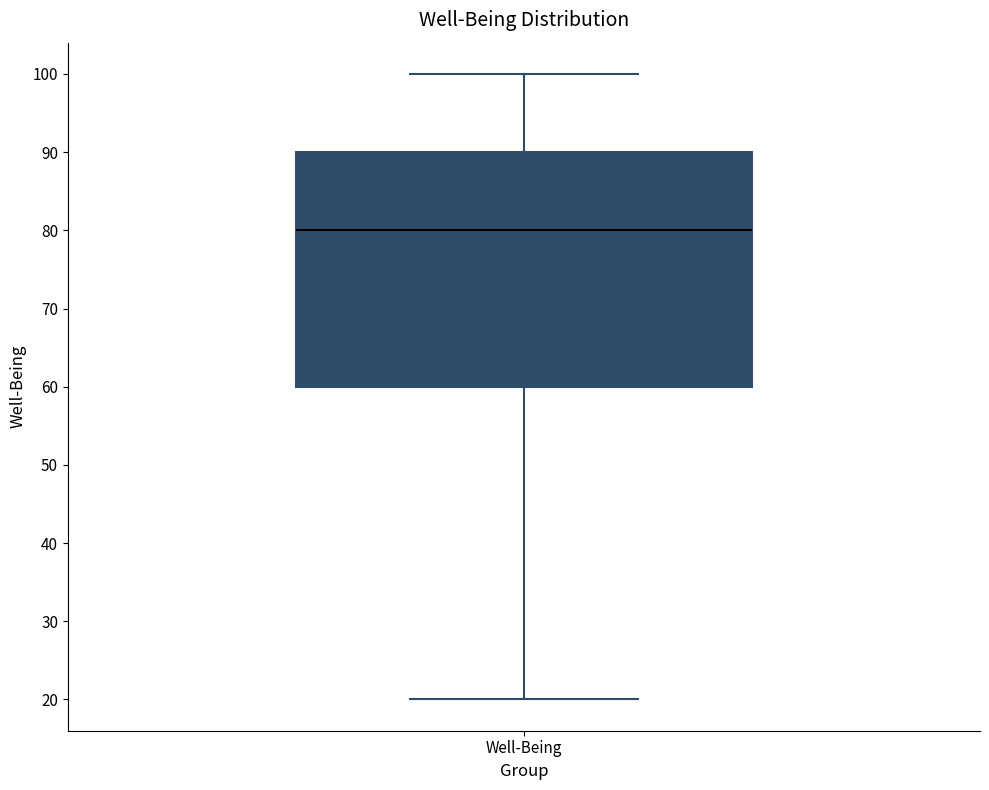

Where does the median line of the box for Well-Being sit on the y-axis? The values are not printed on the chart, so give them approximately, as read against the axis.

80